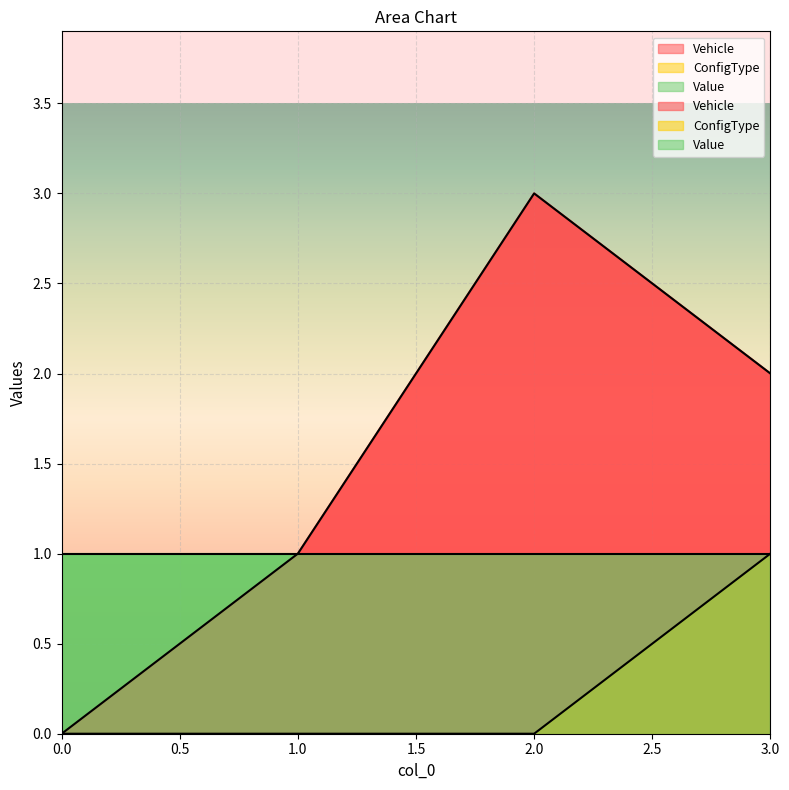

What is the total value across all series at 3?

3